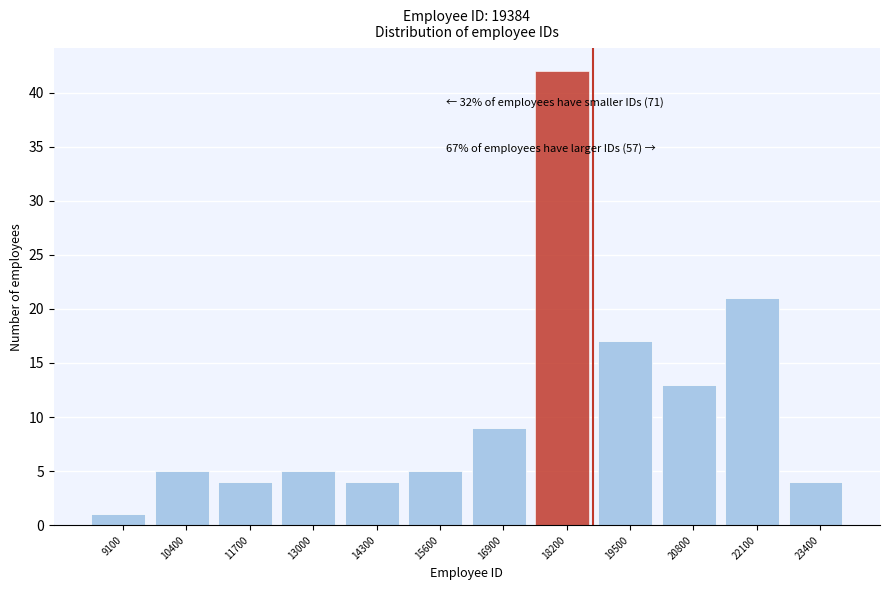

Reading left to right, transcribe all the data shown in this chart.

1	5	4	5	4	5	9	42	17	13	21	4